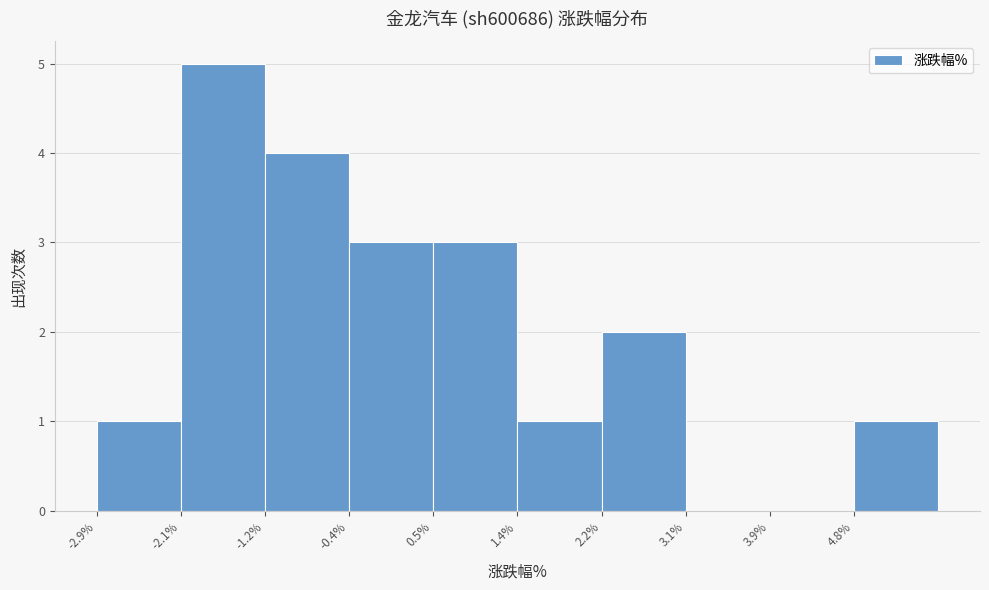

Reading left to right, list every bar in this chart as the range it spans on the x-axis followed by its height. Neither the bar edges nor the heights are printed on the chart, so give them approximately, as read against the axes.

-2.9 to -2.1: 1
-2.1 to -1.2: 5
-1.2 to -0.4: 4
-0.4 to 0.5: 3
0.5 to 1.4: 3
1.4 to 2.2: 1
2.2 to 3.1: 2
3.1 to 3.9: 0
3.9 to 4.8: 0
4.8 to 5.6: 1